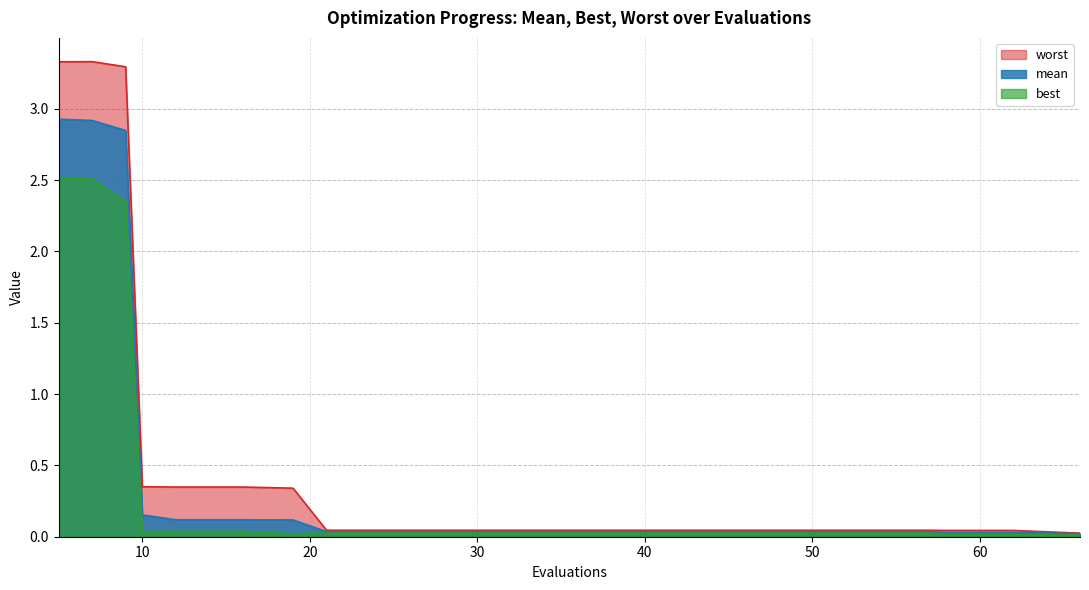

How many lines are shown in the chart?

3